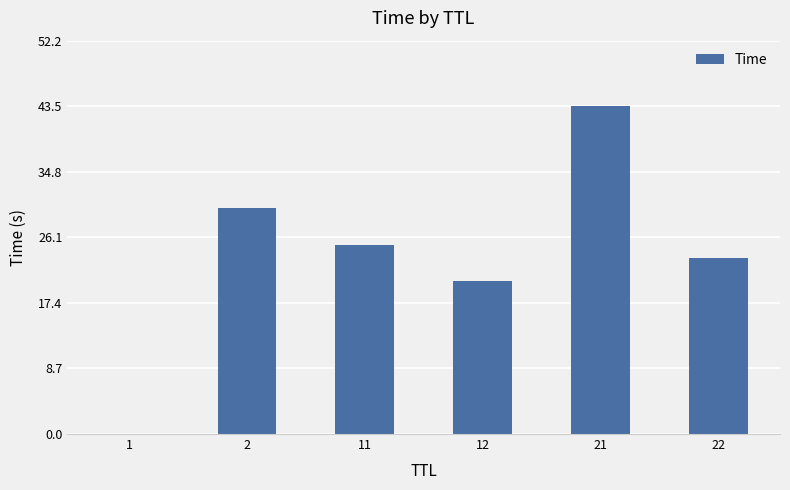

Is it true that the value at 12 is 20.3?

True